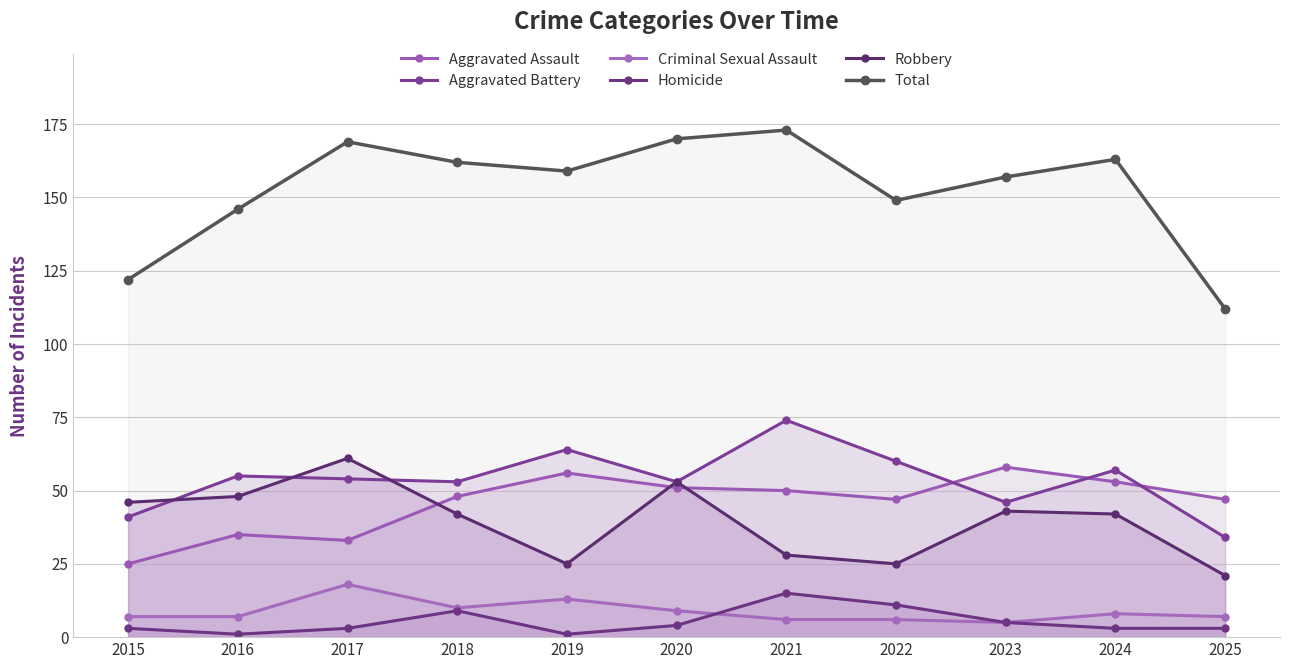

What value does the Homicide series have at 2022, to the nearest 5?

10